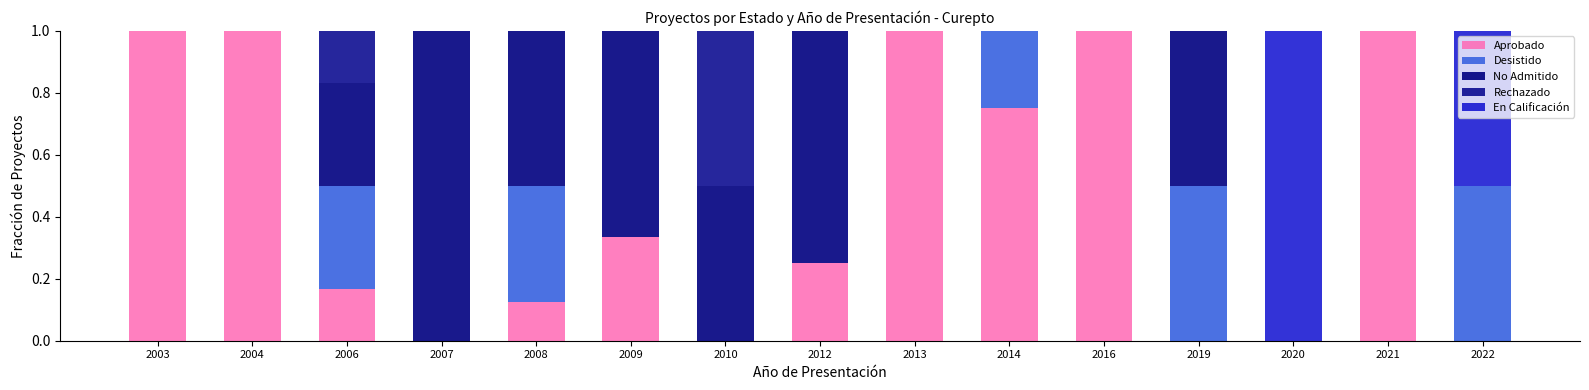

Does the chart contain stacked bars?

Yes